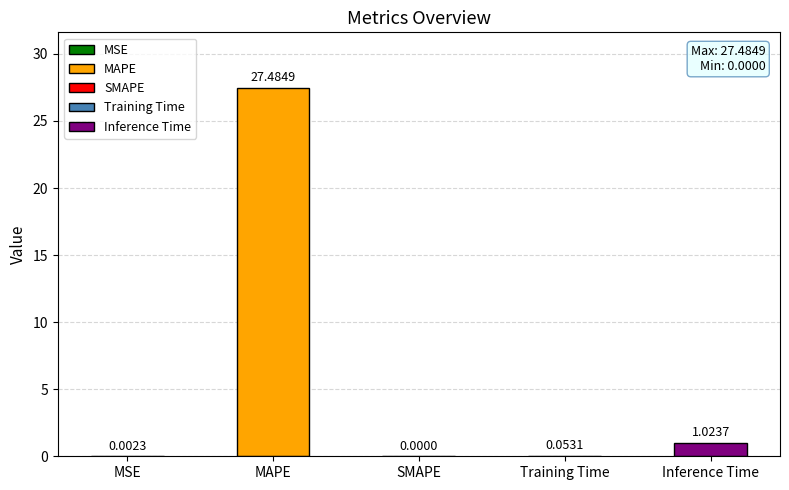

What is the average value?

5.7